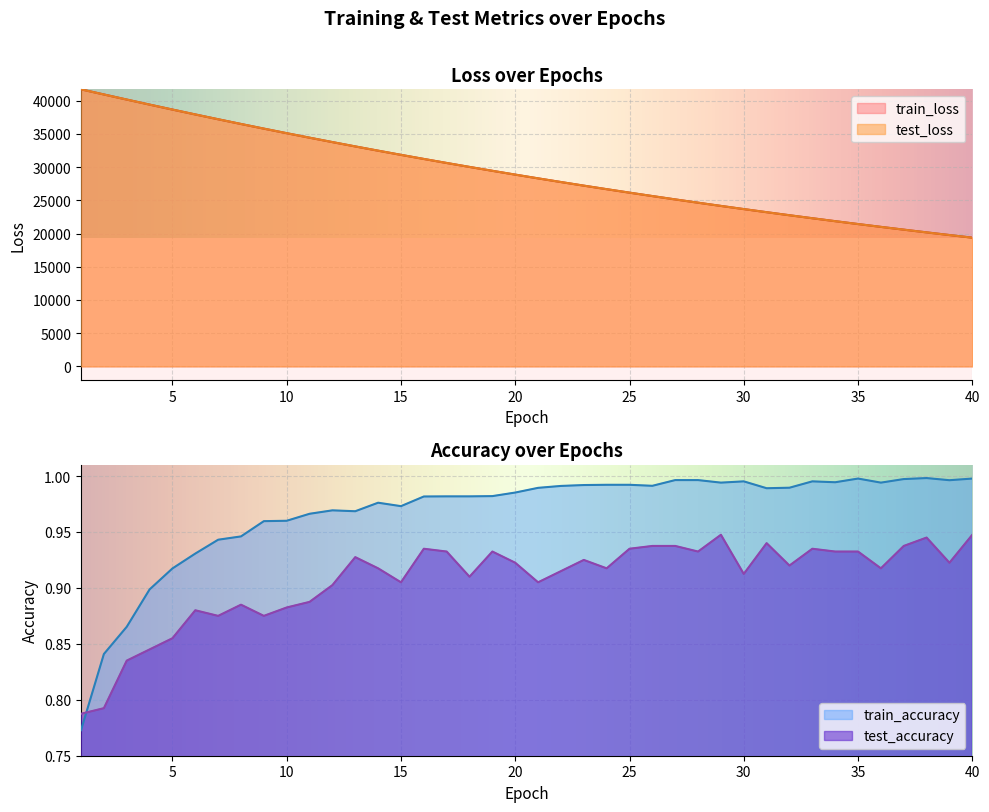

At 31, list the series in order from largest to smallest.

test_loss, train_loss, train_accuracy, test_accuracy